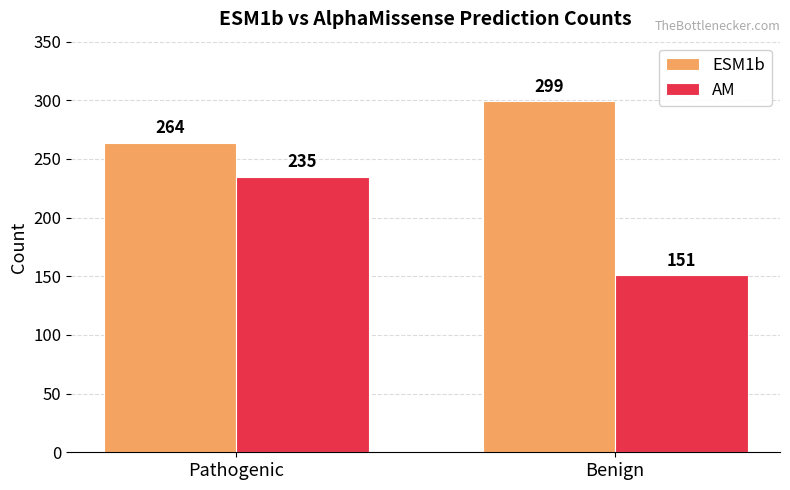

List the series in order of their overall mean, highest first.

ESM1b, AM